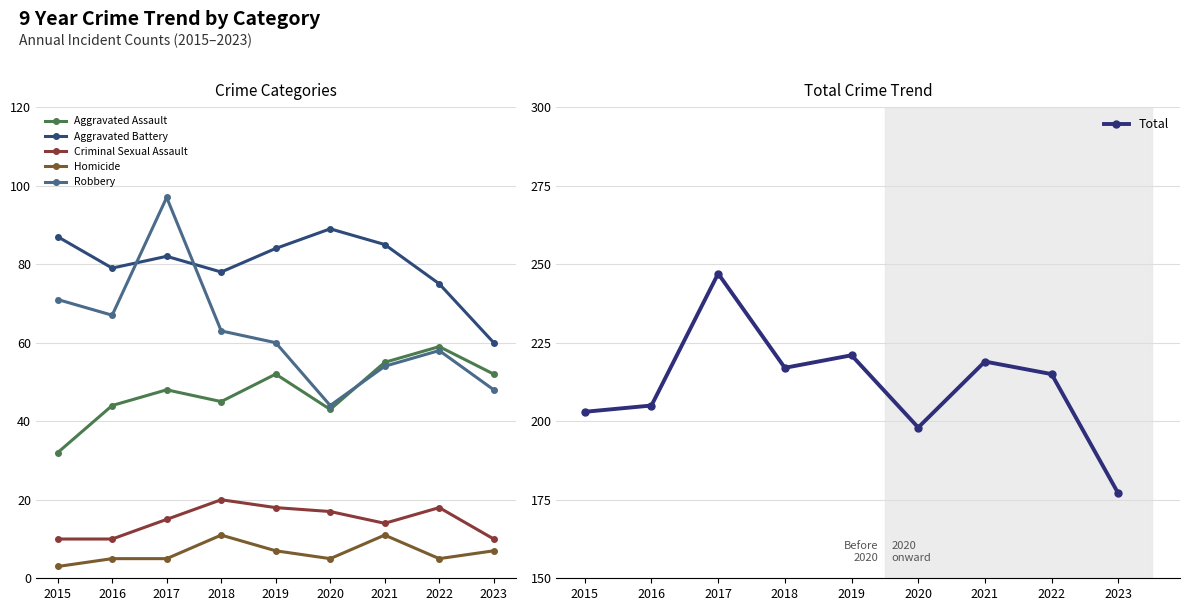

How many values in the Total series are below 215?

4